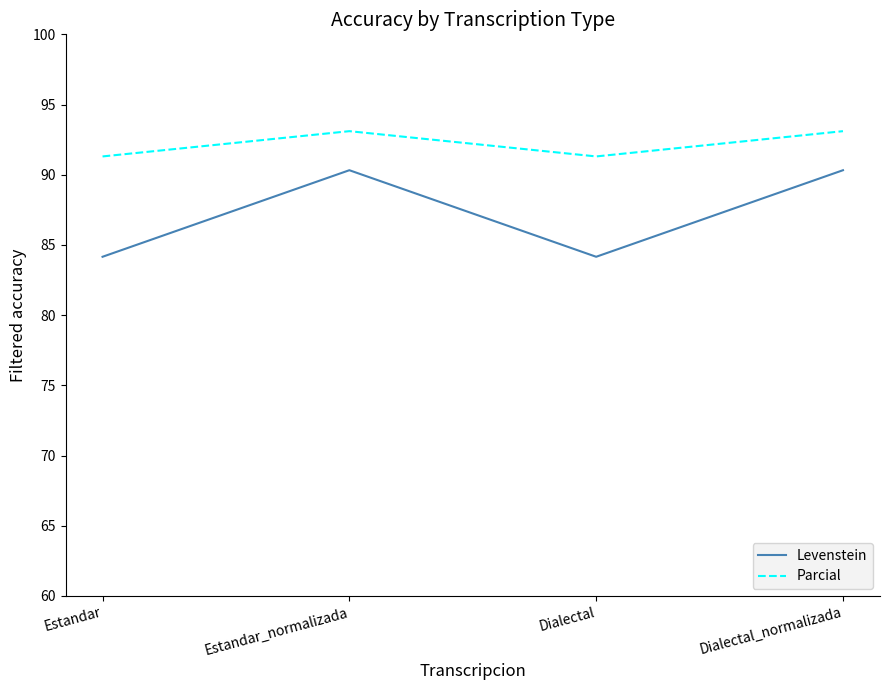

What is the lowest value of the Levenstein series?

84.2